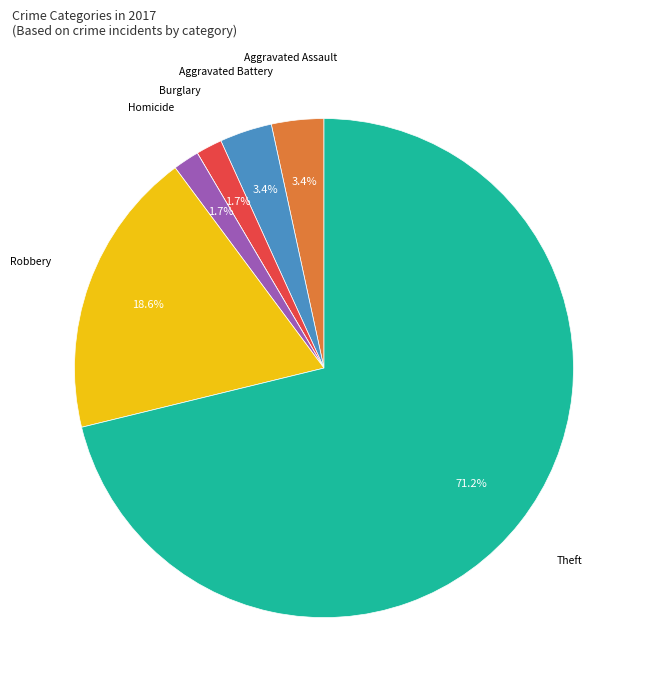

To the nearest percent, what is the average slice percentage?

14%